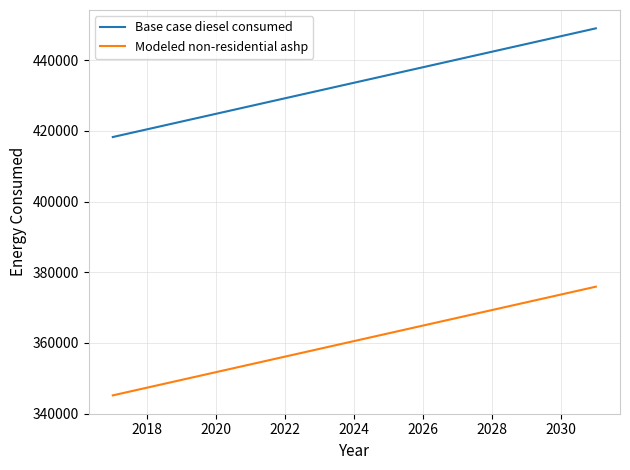

True or false: Base case diesel consumed and Modeled non-residential ashp intersect in this chart.

False